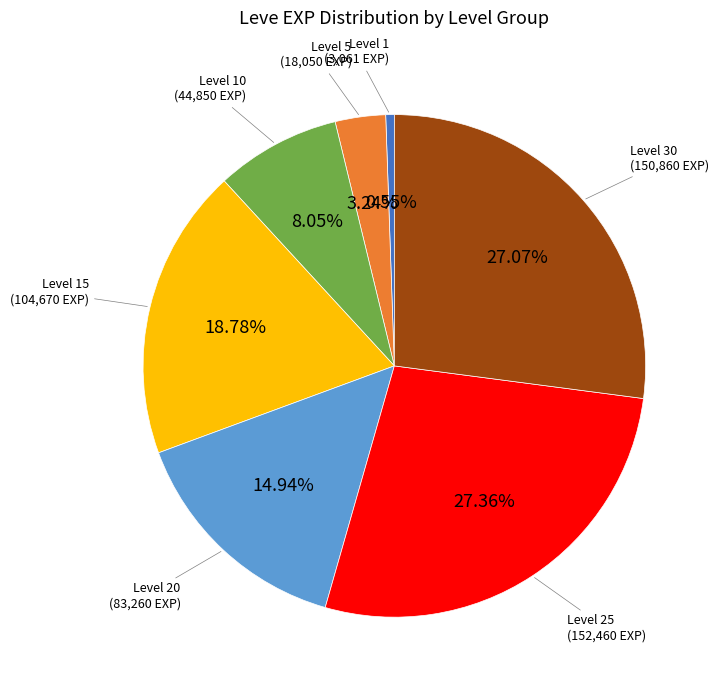

How many segments does this pie chart have?

7